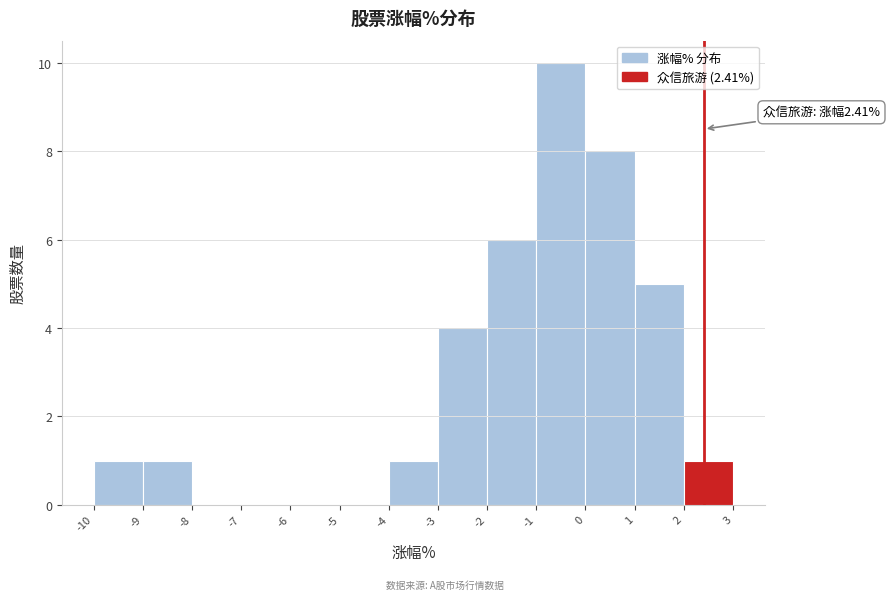

Over which range of the x-axis is the bar tallest?

-1 to 0